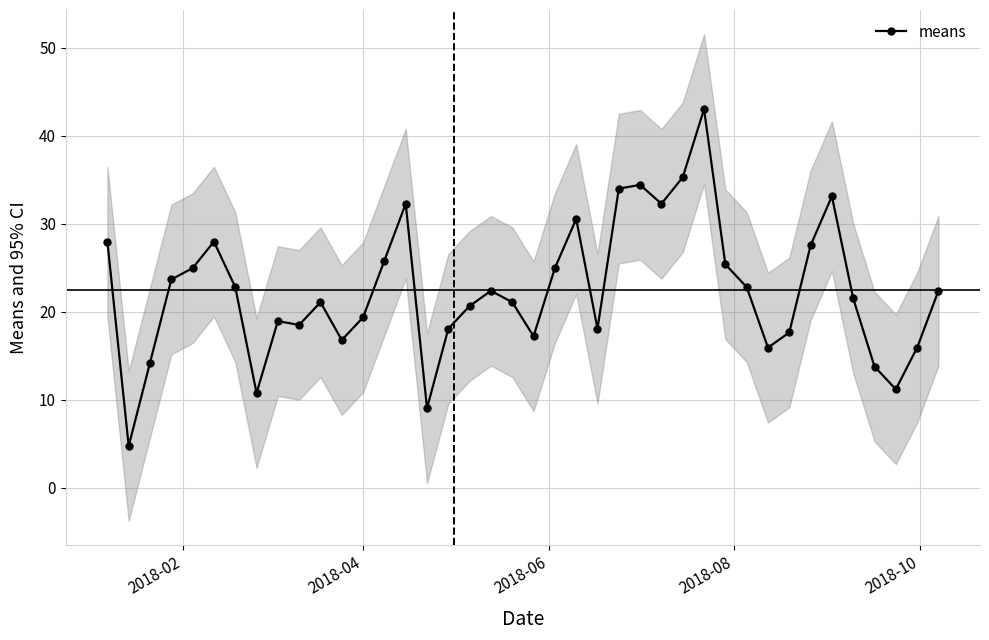

What is the value of the means point at the 3rd from the left?

14.2